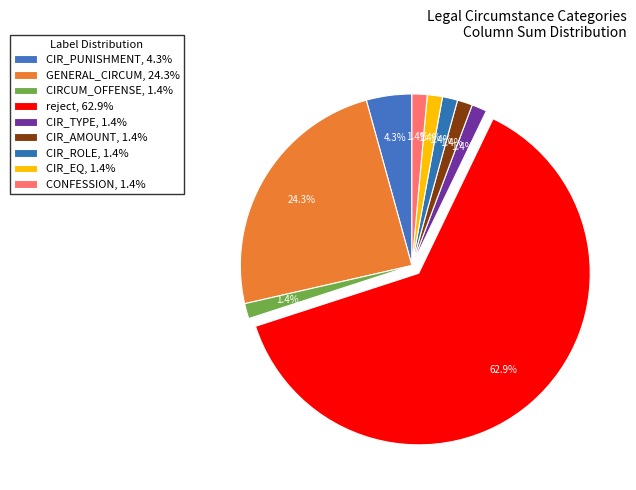

How many slices are in this pie chart?

9